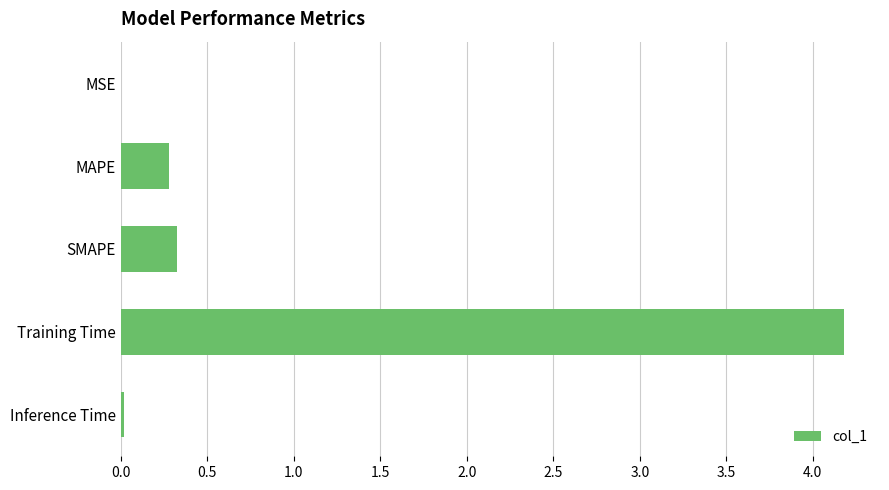

What is the sum of all values?

4.8